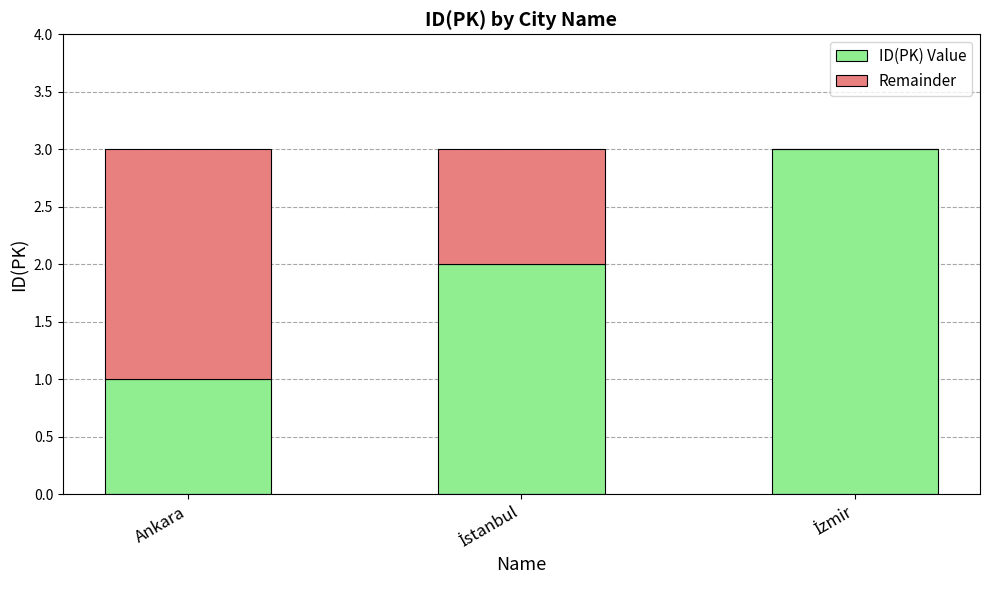

What is the sum of all ID(PK) Value values?

6